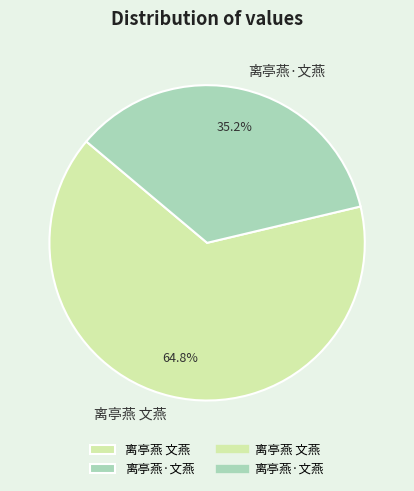

What percentage is the 离亭燕 文燕 slice, to the nearest percent?

65%